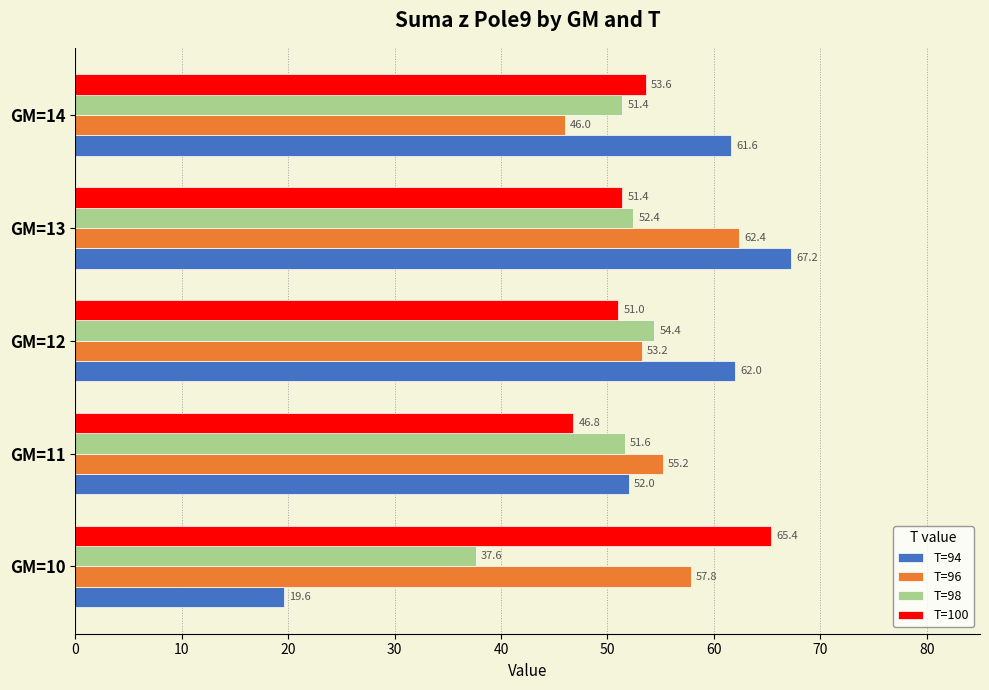

At which category is the sum across all series the highest?

GM=13